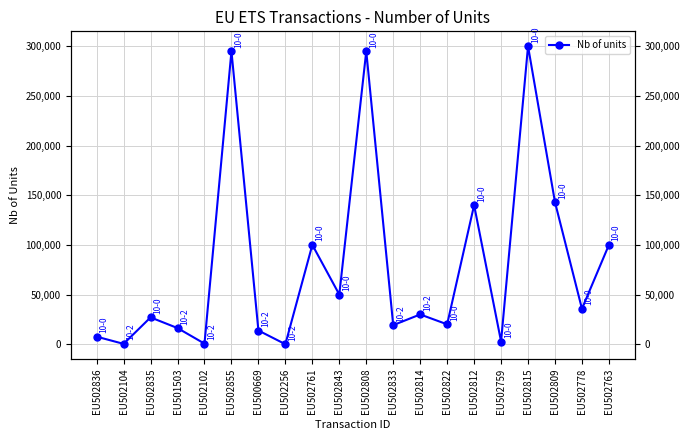

Where is the data nearest to the value 150000?

EU502809